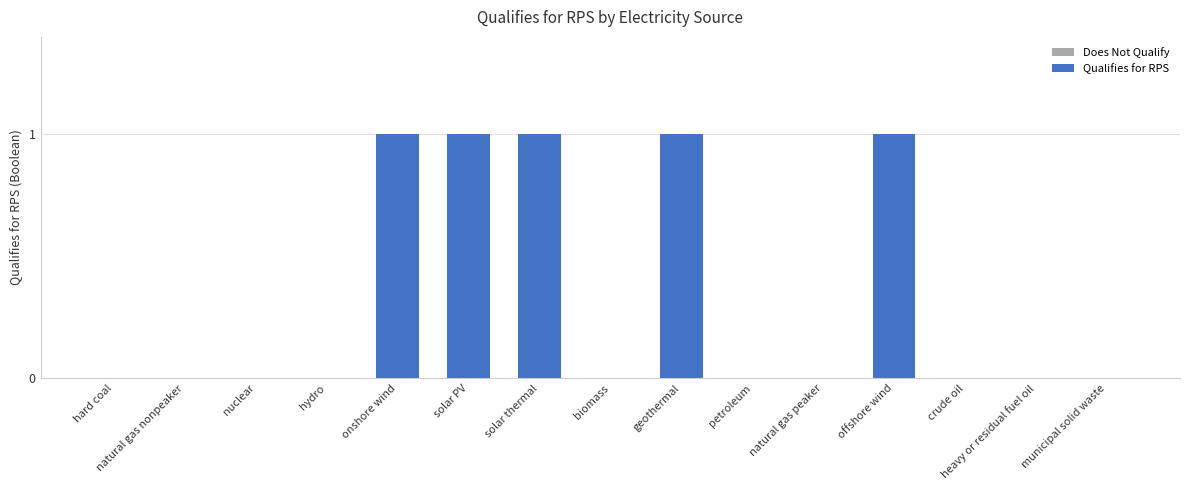

What is the difference between the second highest and second lowest values?

1